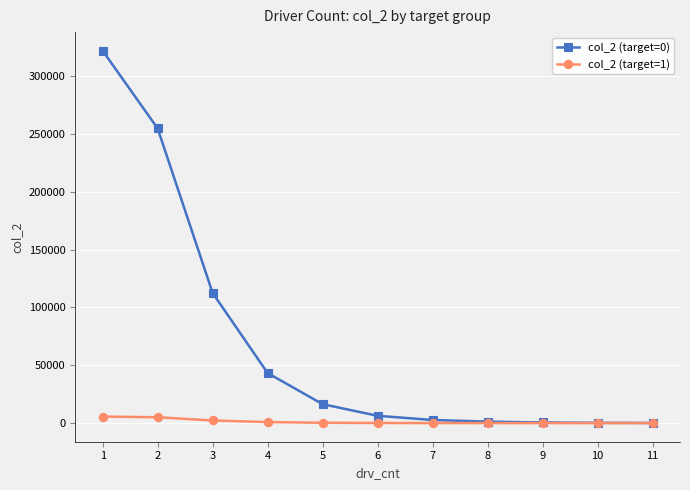

How many series are shown in this chart?

2